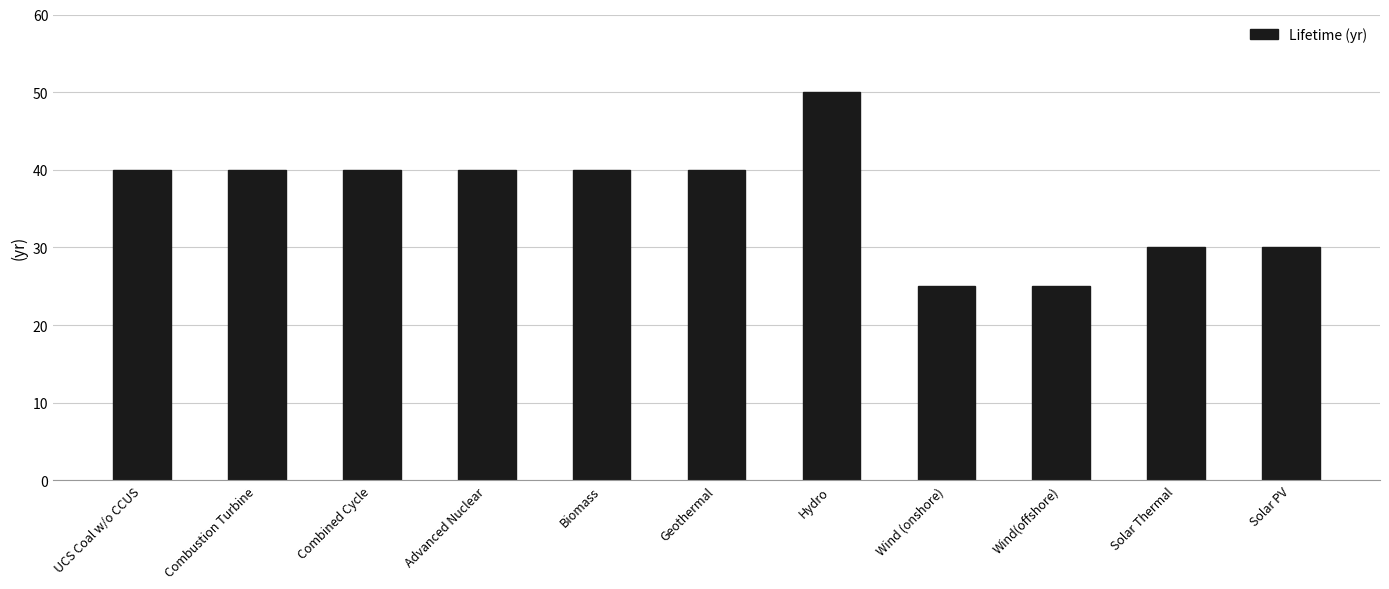

Count the values in the range 30 to 40.

8